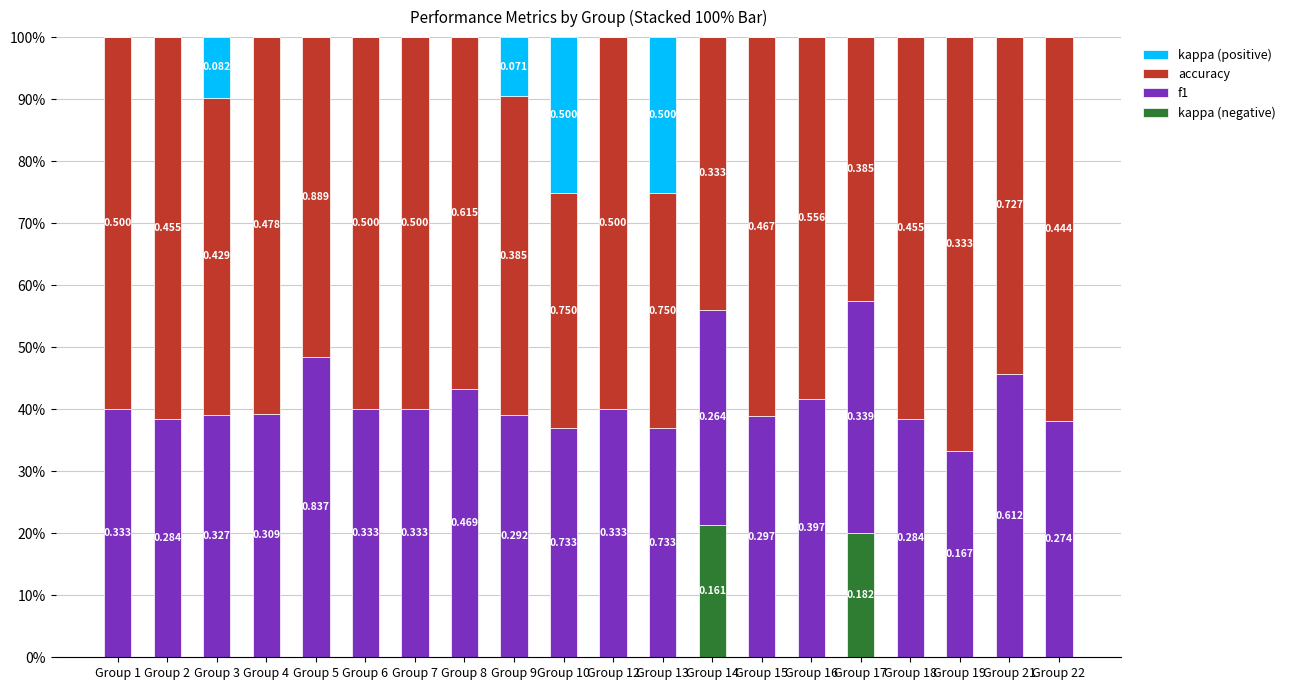

What are all the series names shown in the legend?

kappa (positive), accuracy, f1, kappa (negative)